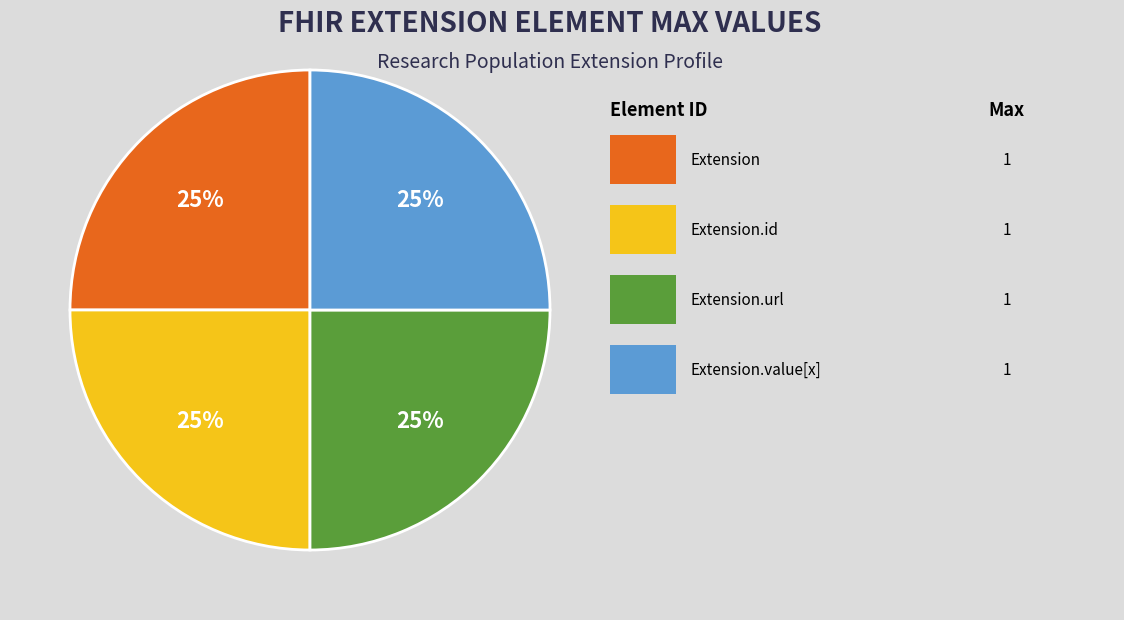

Is there any slice that represents more than half of the pie?

No